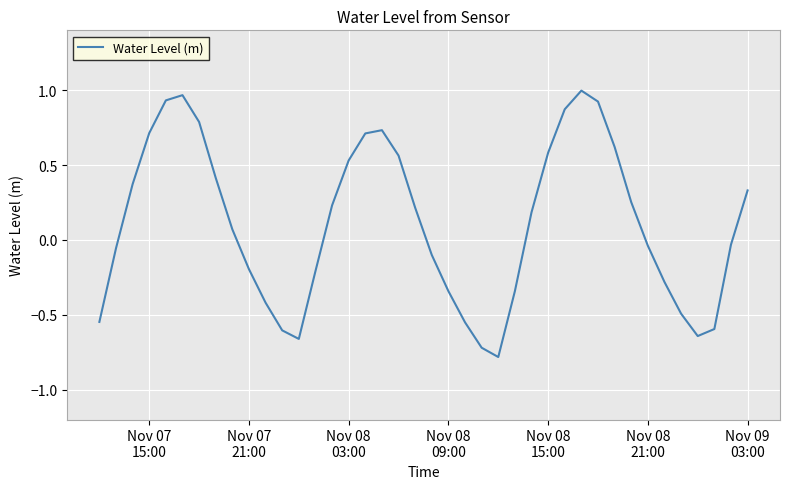

Reading right to left, transcribe all the data shown in this chart.

0.3	-0.0	-0.6	-0.6	-0.5	-0.3	-0.0	0.3	0.6	0.9	1.0	0.9	0.6	0.2	-0.3	-0.8	-0.7	-0.6	-0.3	-0.1	0.2	0.6	0.7	0.7	0.5	0.2	-0.2	-0.7	-0.6	-0.4	-0.2	0.1	0.4	0.8	1.0	0.9	0.7	0.4	-0.1	-0.5